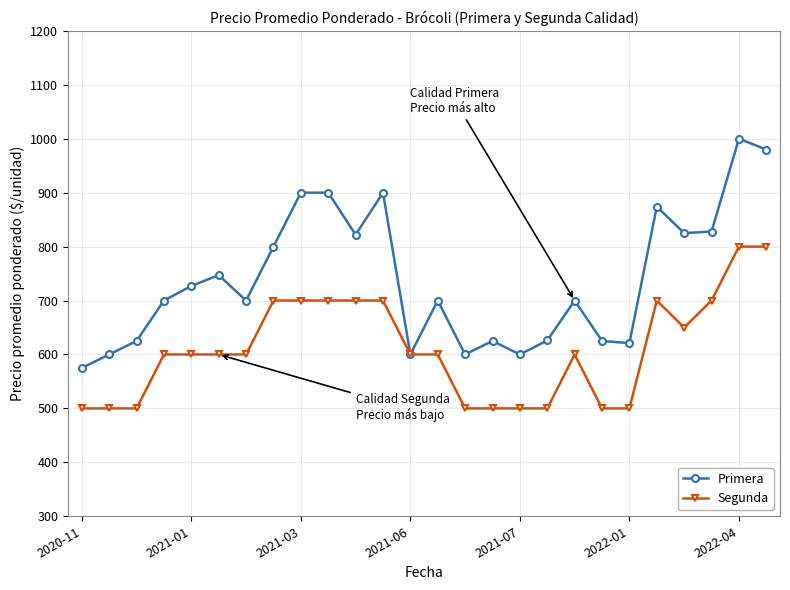

At how many categories does at least one series exceed 777?

10